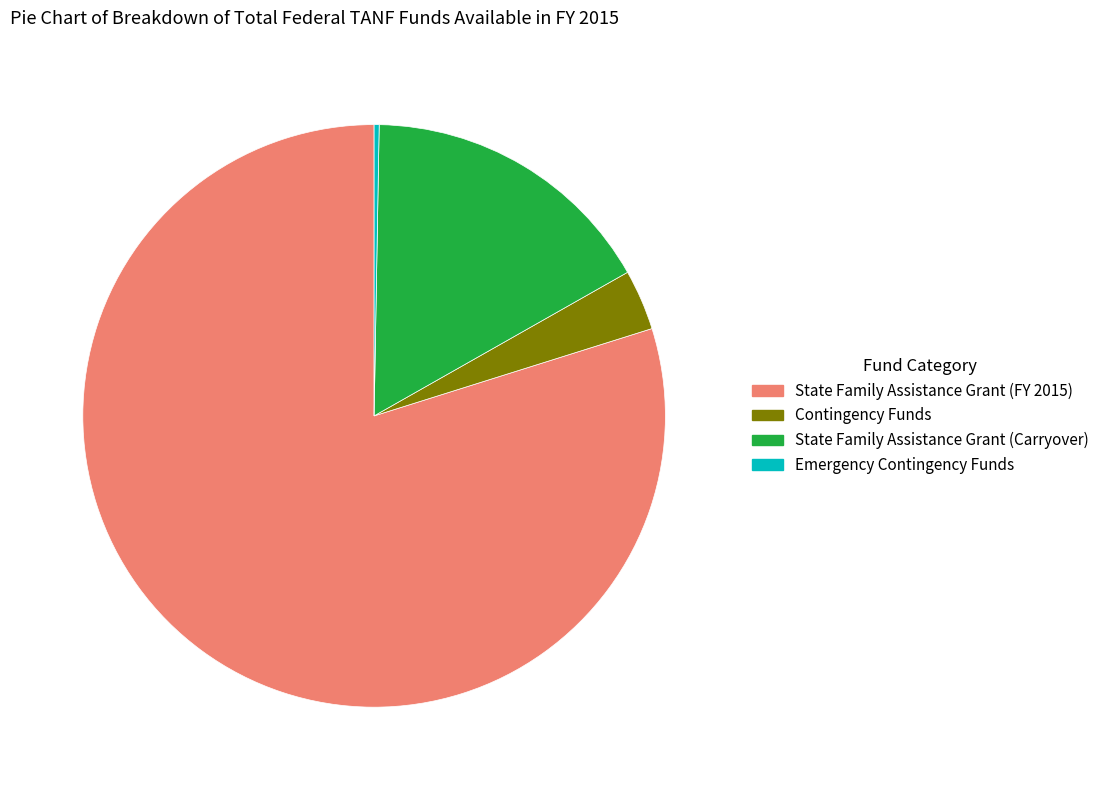

True or false: State Family Assistance Grant (FY 2015) accounts for 80% of the total.

True